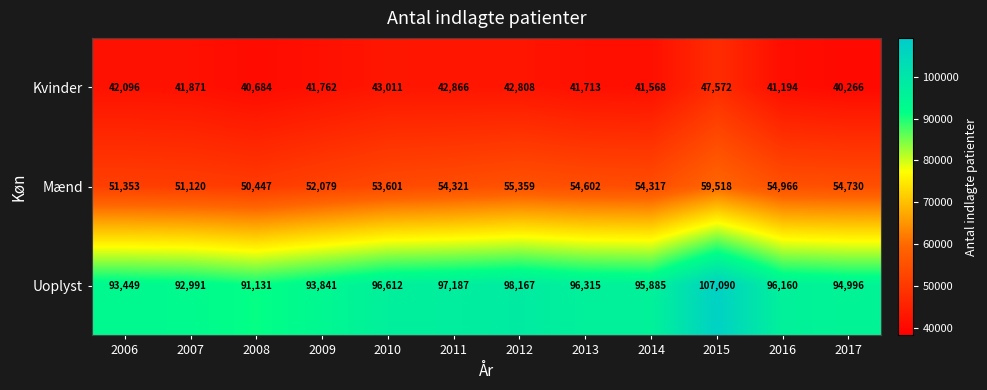

At which category is the sum across all series the highest?

2015